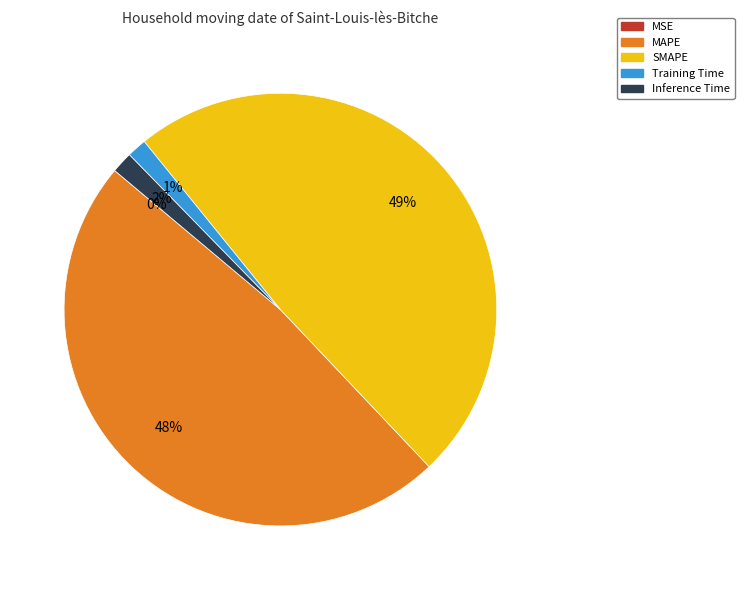

To the nearest percent, what percentage of the pie is Inference Time?

2%